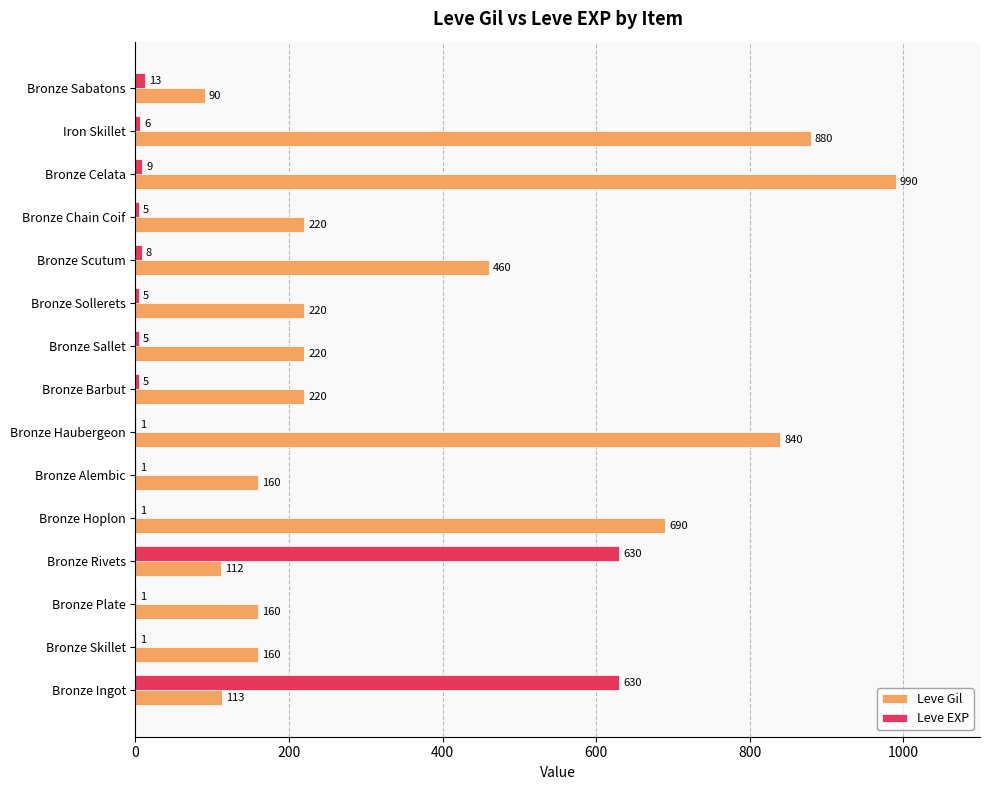

Which series has the largest range (max minus min)?

Leve Gil